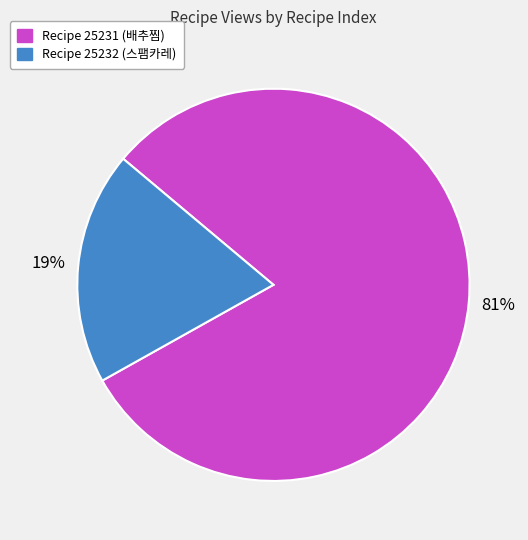

To the nearest percent, what is the average slice percentage?

50%